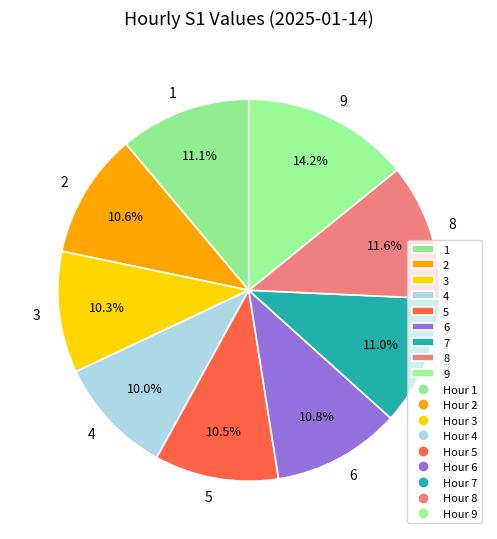

Does any single category account for the majority?

No